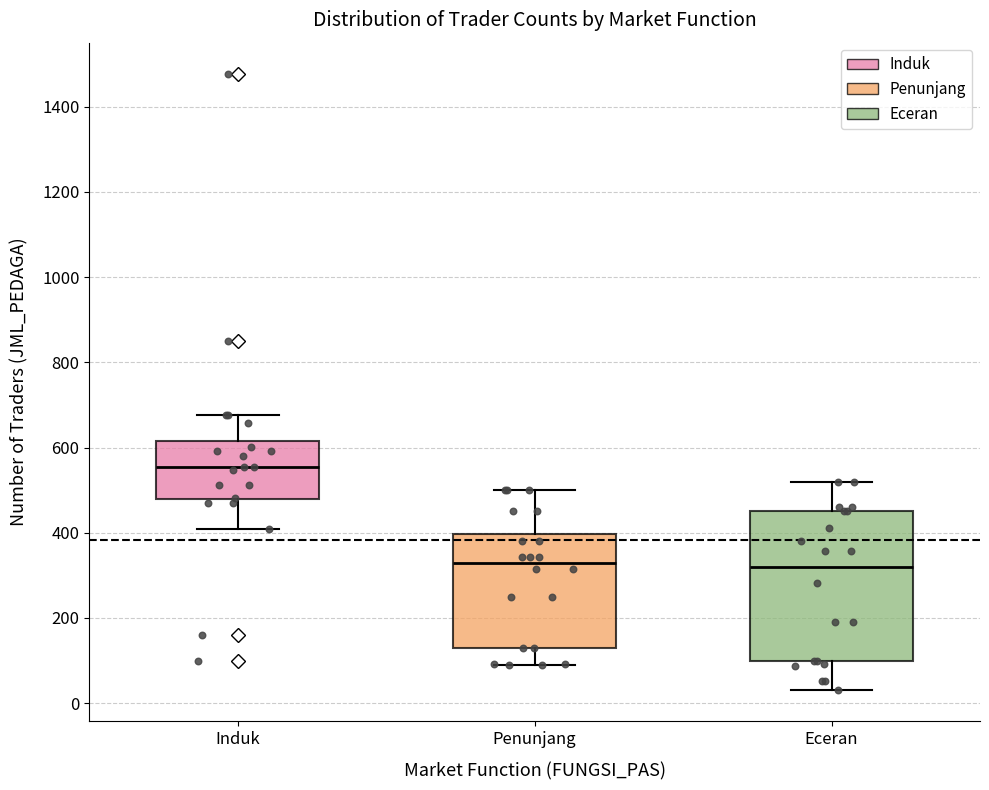

Reading left to right, transcribe this box plot: for each box, give where its median line is, the range the box spans, and where its two whiskers end, as read against the y-axis. The values are not printed on the chart, so give them approximately, as read against the axis.

Induk: median 560, box 480 to 620, whiskers 400 to 680
Penunjang: median 320, box 140 to 400, whiskers 100 to 500
Eceran: median 320, box 100 to 460, whiskers 40 to 520